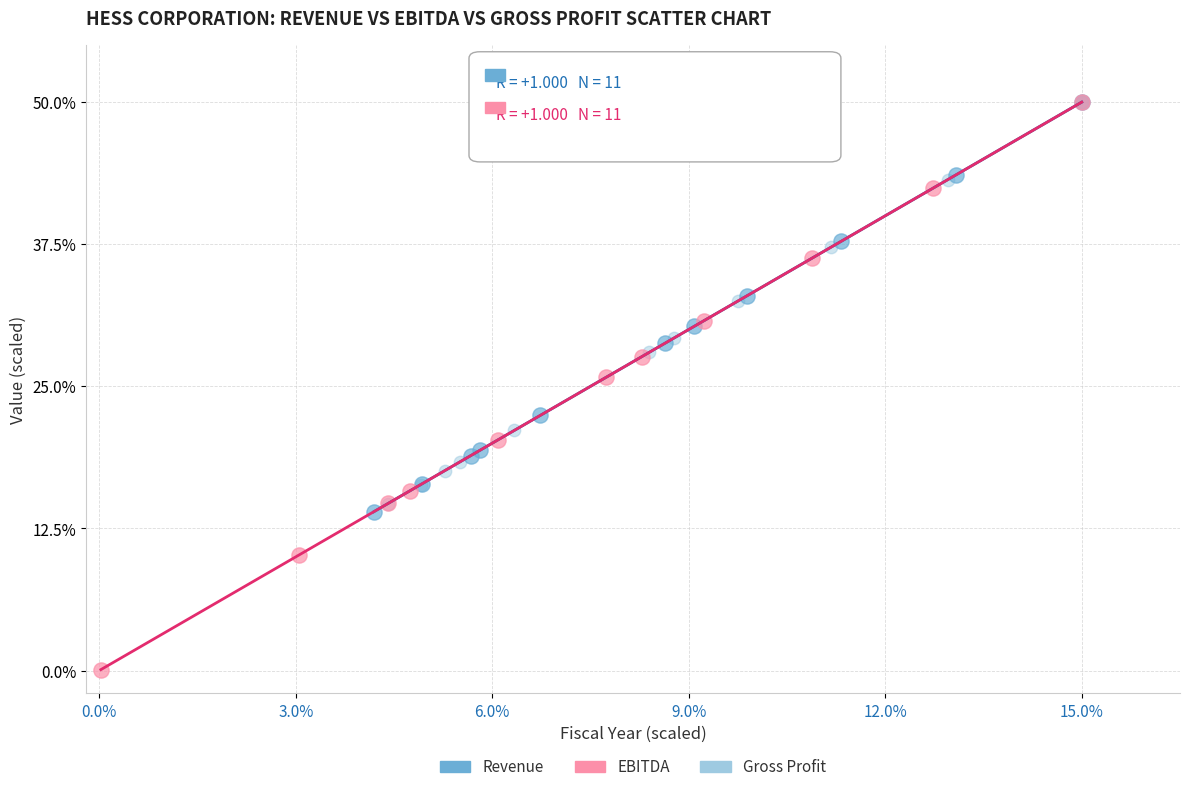

Which series reaches the minimum Y coordinate?

EBITDA